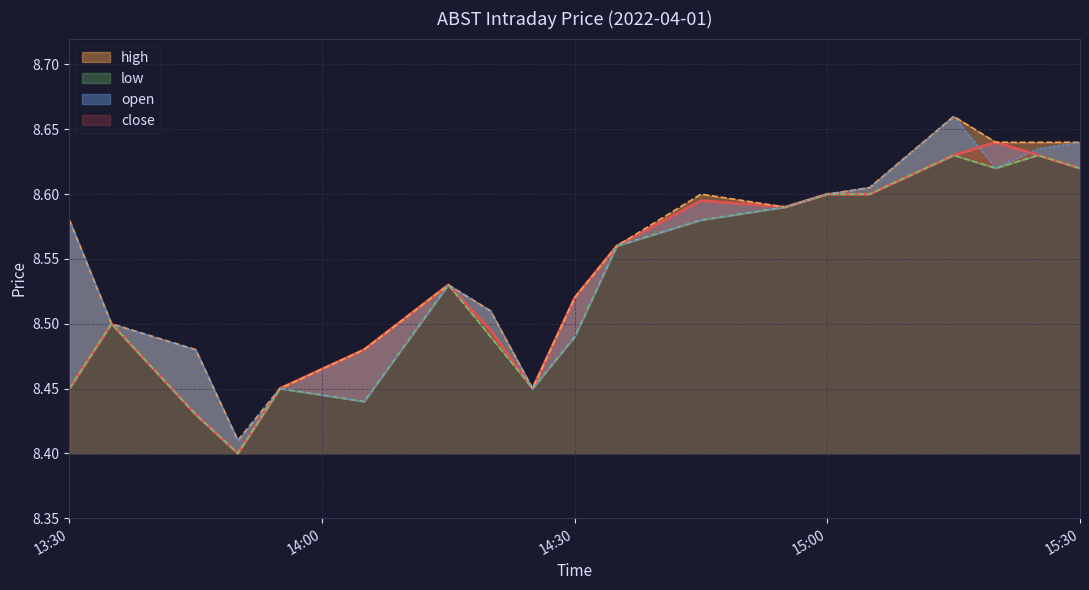

What is the label of the 19th point from the left?

15:30